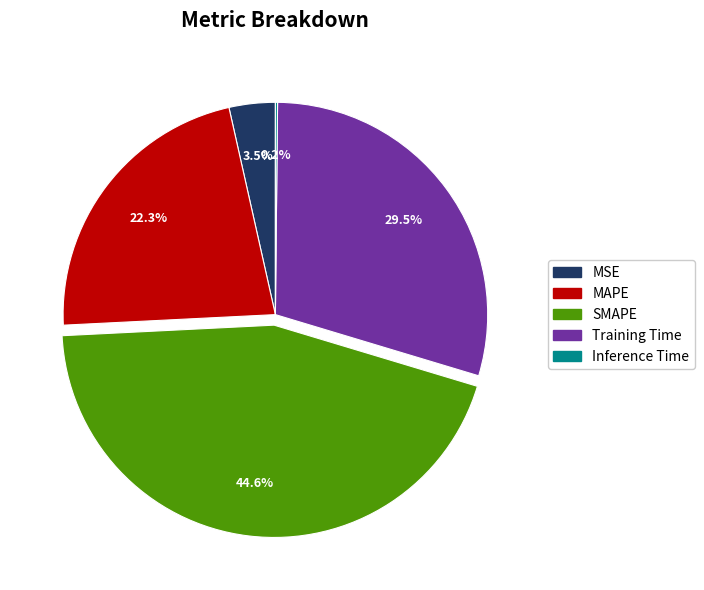

To the nearest percent, what is the difference between the Training Time and MSE slice percentages?

26%